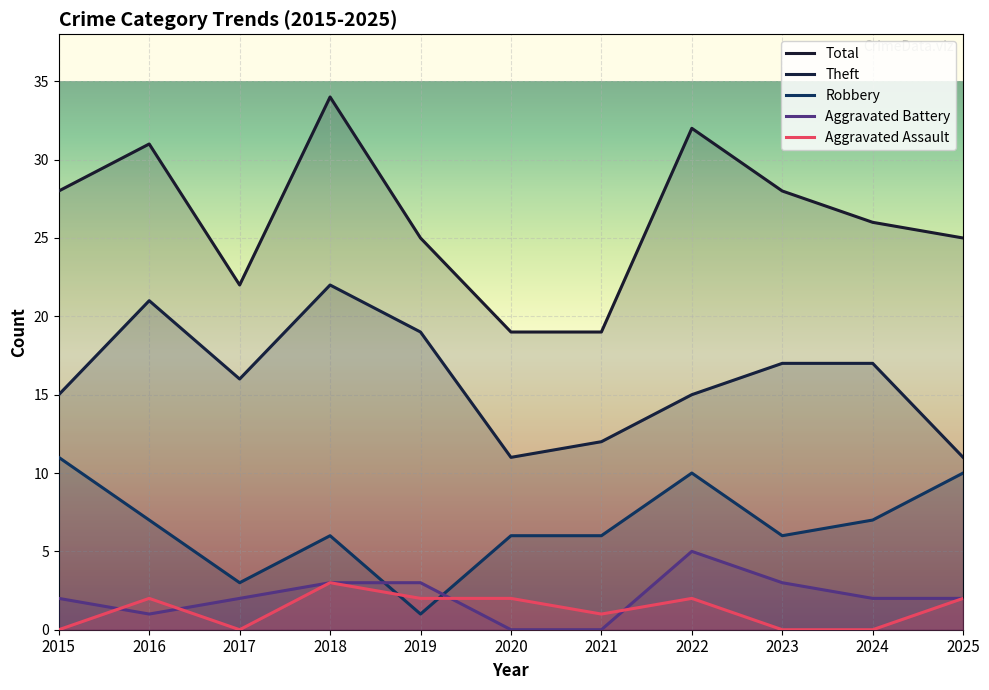

Which label corresponds to the smallest value in the chart?

2020